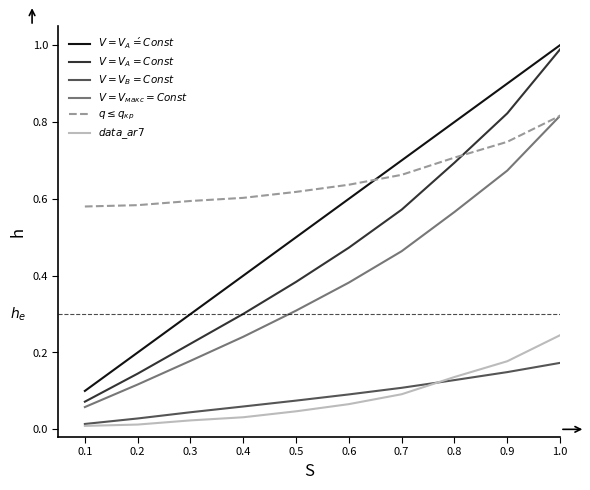

What is the total value across all series at 1.0?

4.0